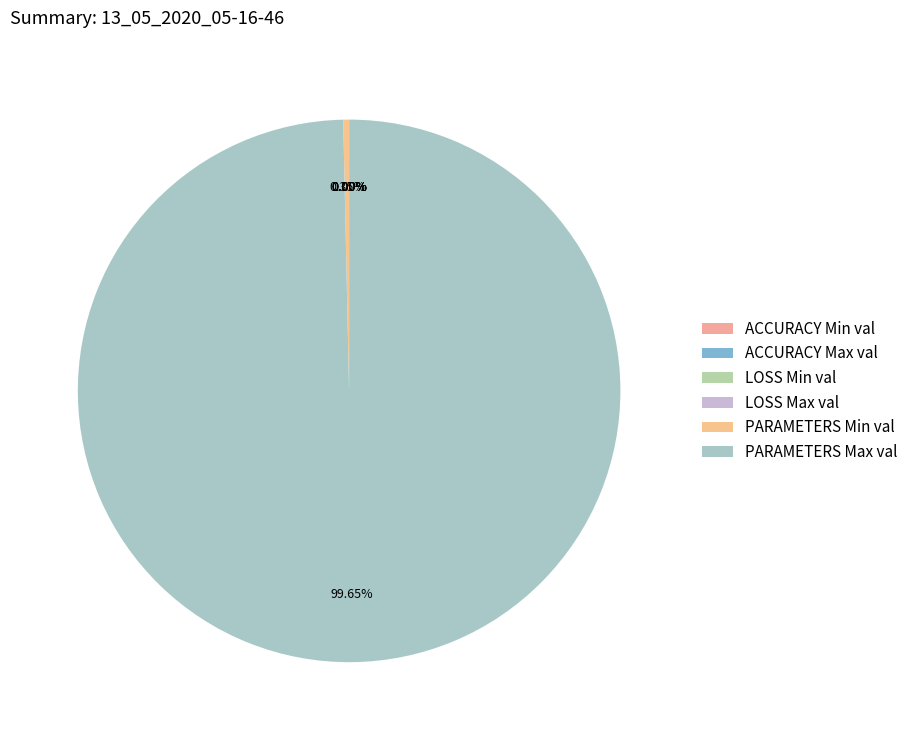

Which category has the biggest portion of the pie?

PARAMETERS Max val